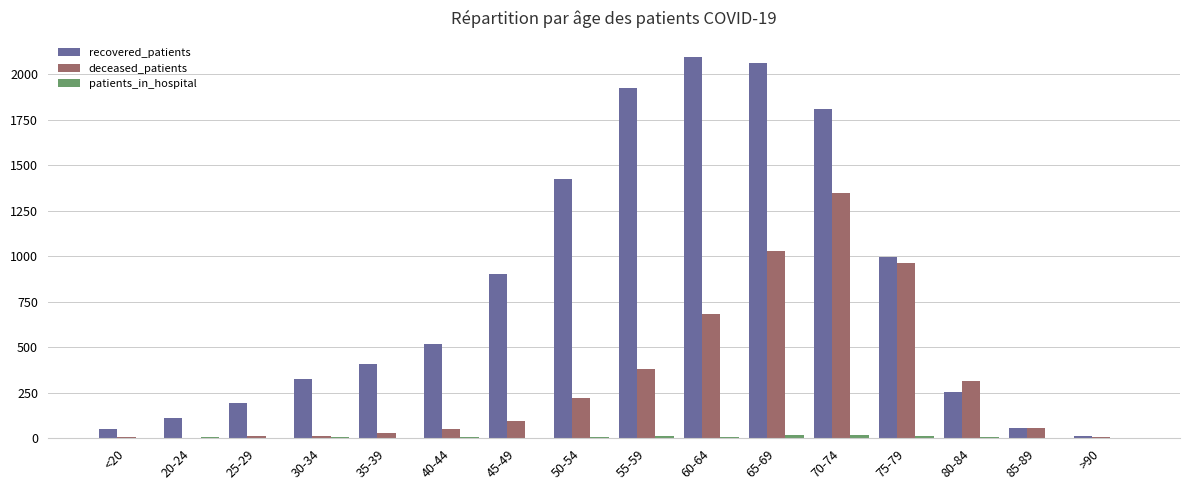

At which label is recovered_patients closest to 1053?

75-79